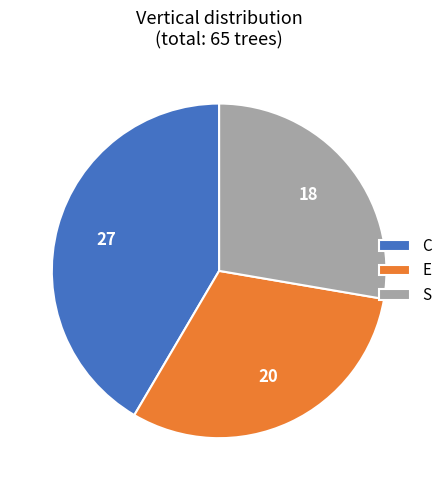

The S slice represents 28% of the pie. True or false?

True